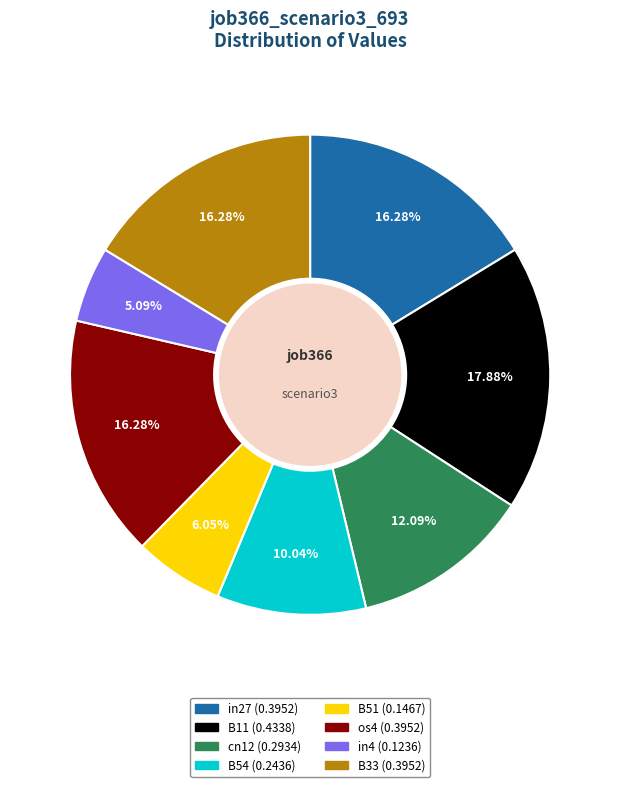

Does any single category account for the majority?

No